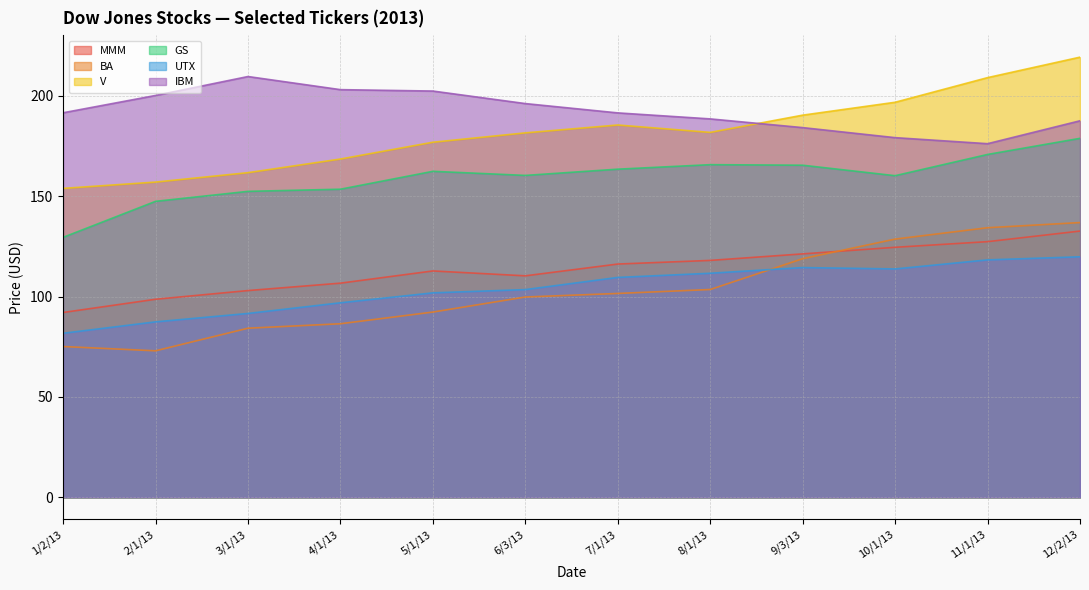

Is the value of MMM at 9/3/13 greater than the value of V at 1/2/13?

No